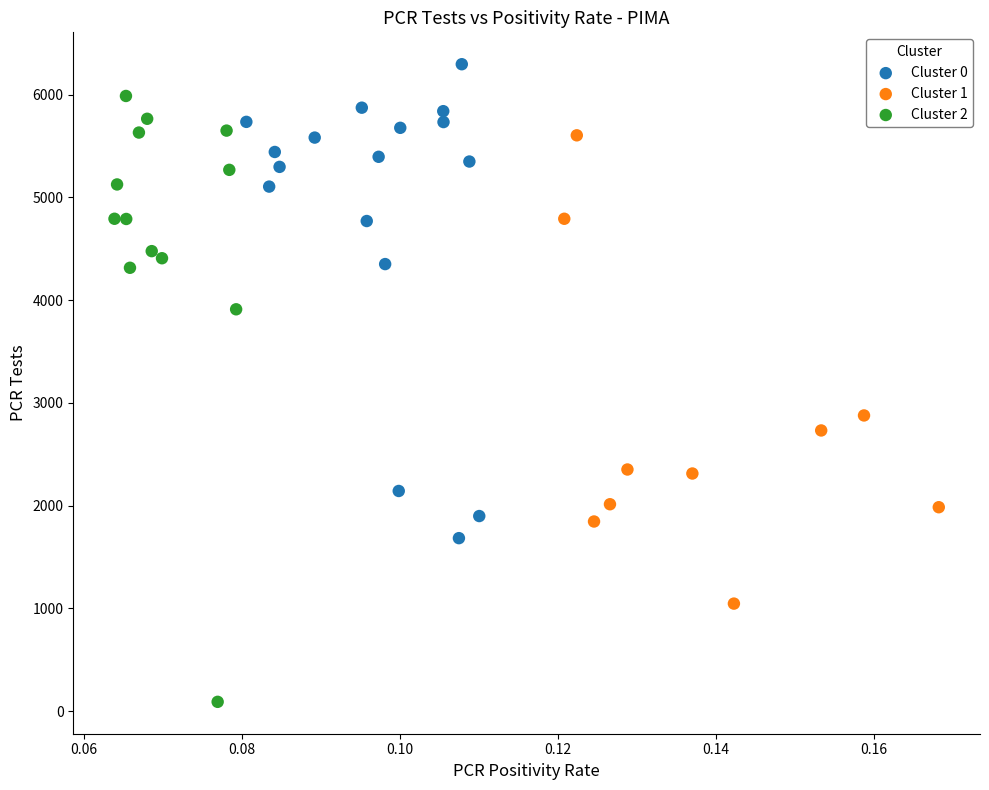

Which series contains the lowest Y value?

Cluster 2